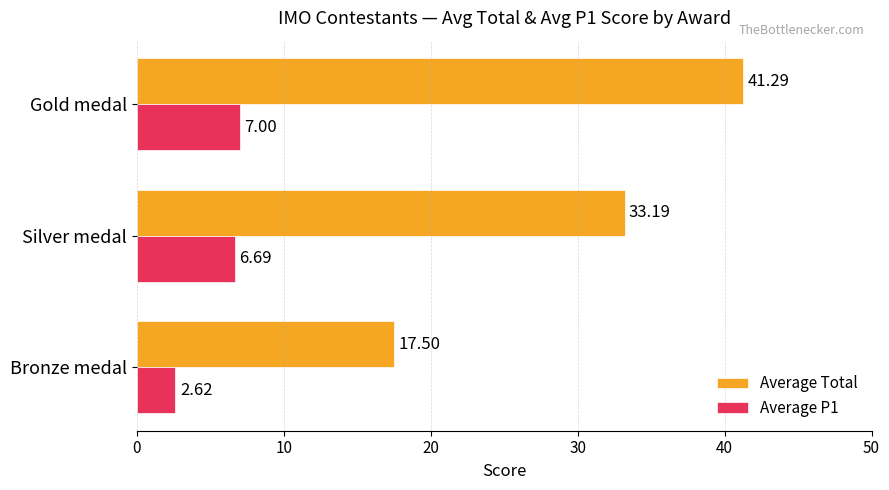

At which label is Average P1 closest to 4?

Bronze medal